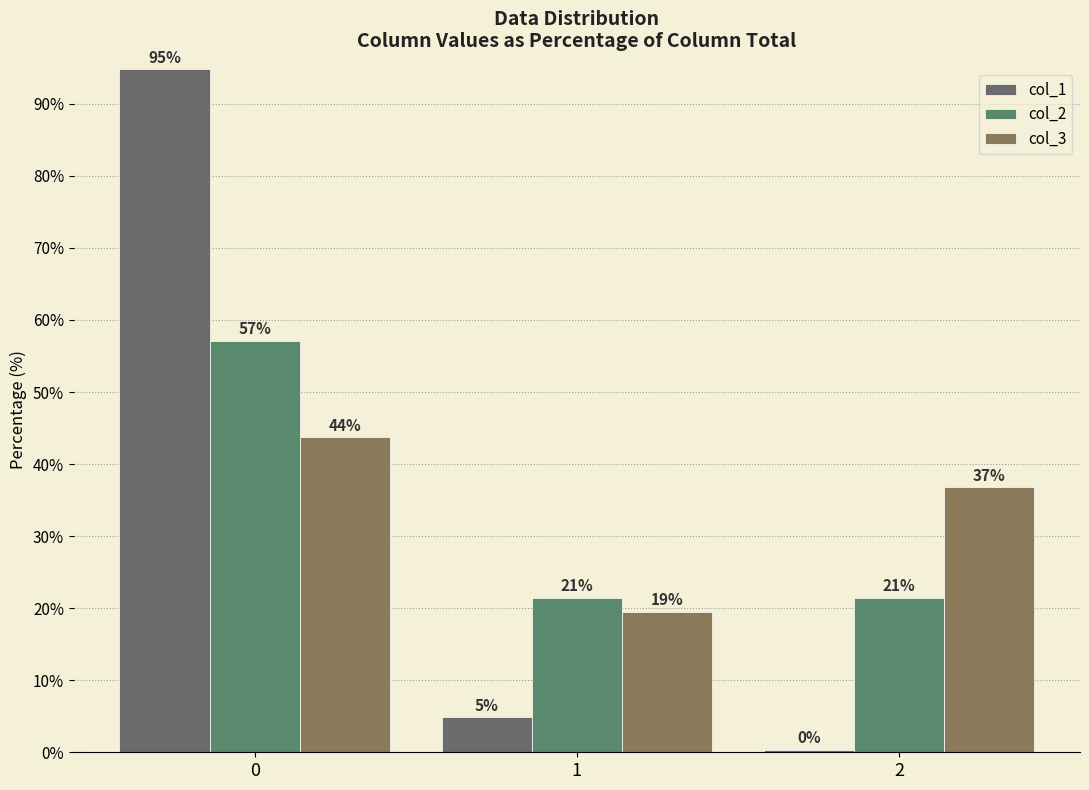

What is the total value across all series at 0?

195.6